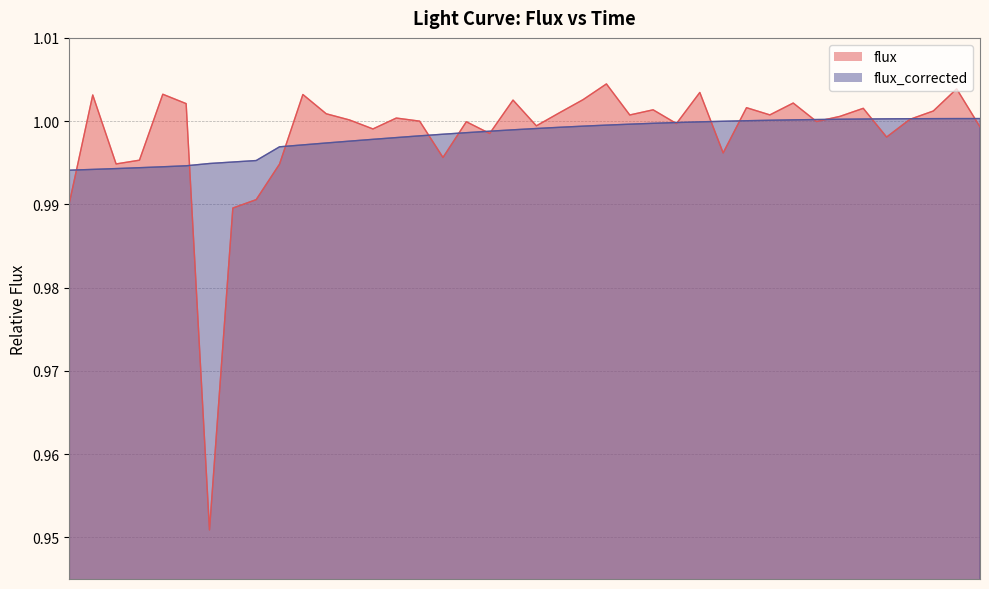

Which series has the widest spread of values?

flux